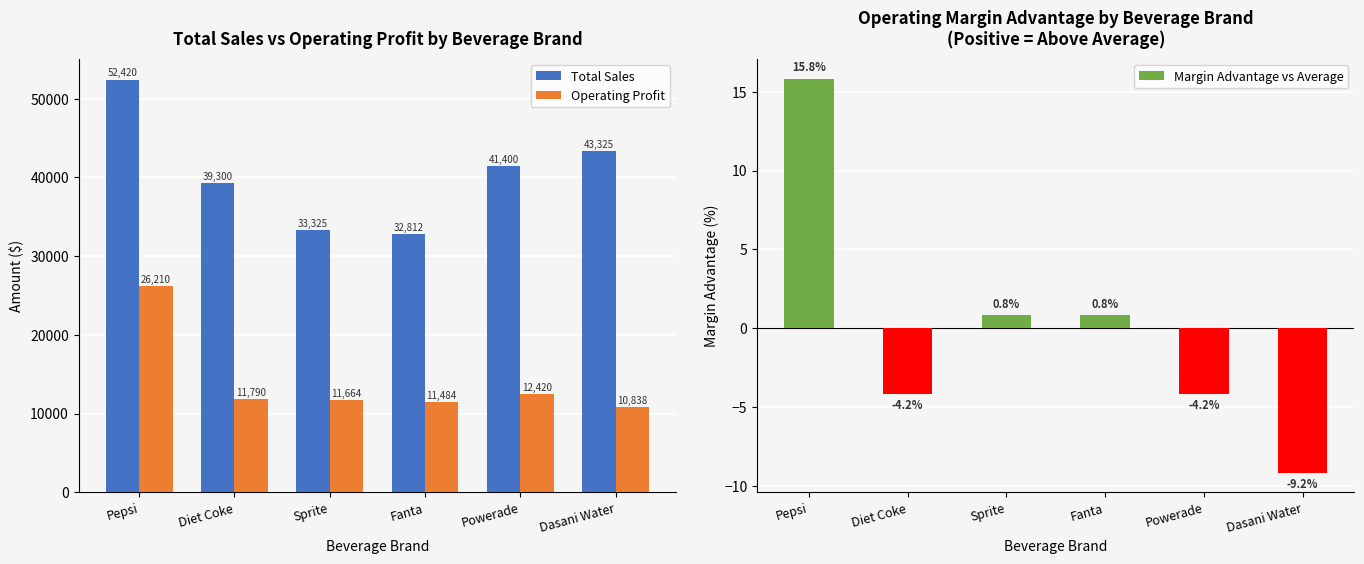

The value of Total Sales at Powerade is 64467.8. True or false?

False